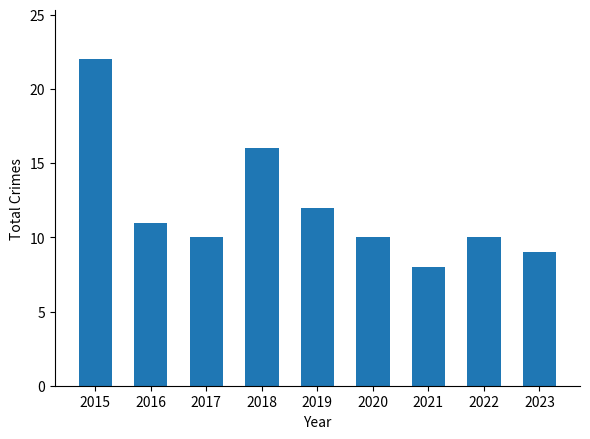

Count the number of data series in this chart.

1